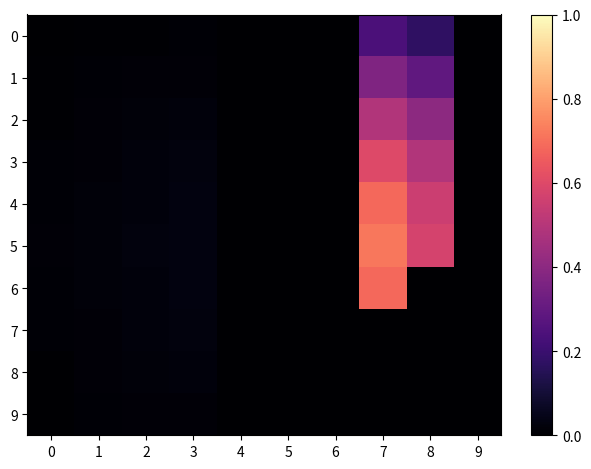

Which series has the largest total across all categories?

5